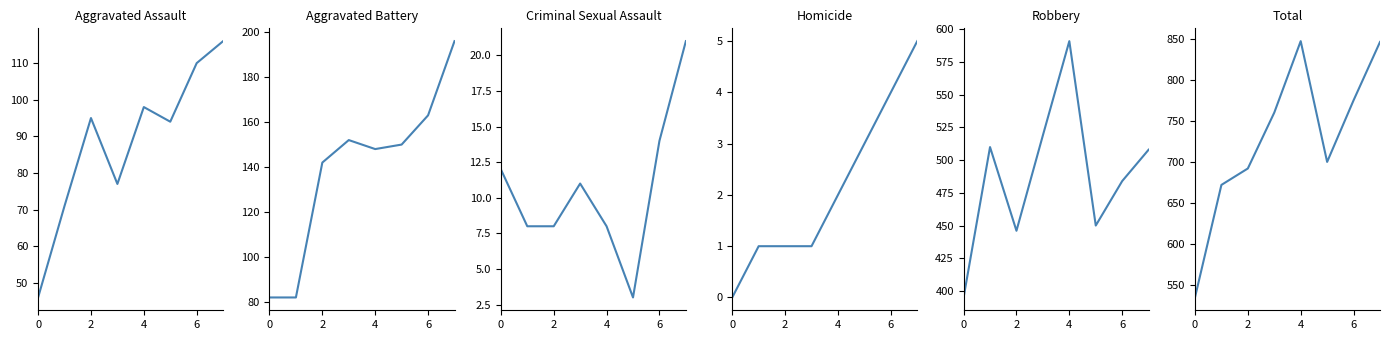

What is the value of the Robbery point at the 1st from the left?

395